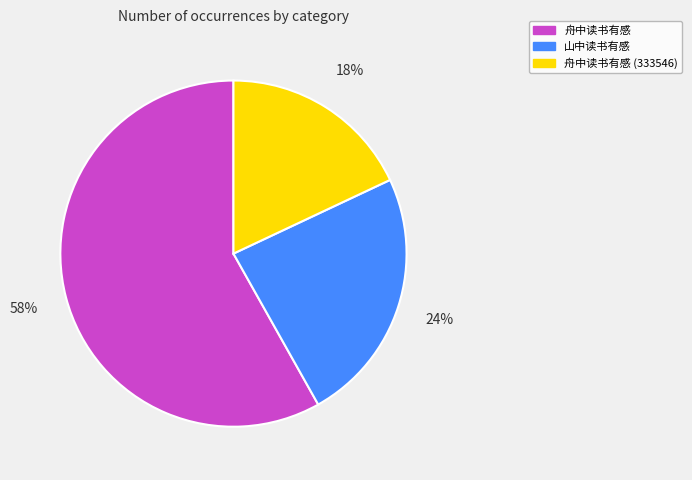

To the nearest percent, what is the average slice percentage?

33%